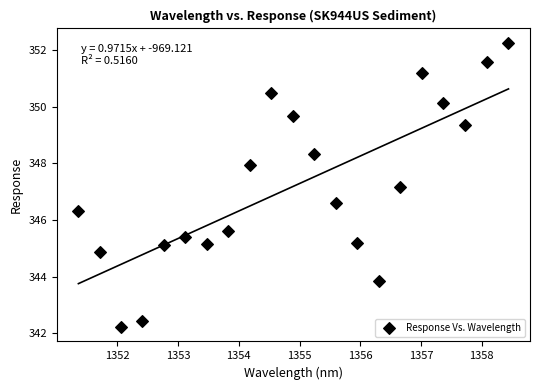

What is the range of X values (max minus min)?

7.1